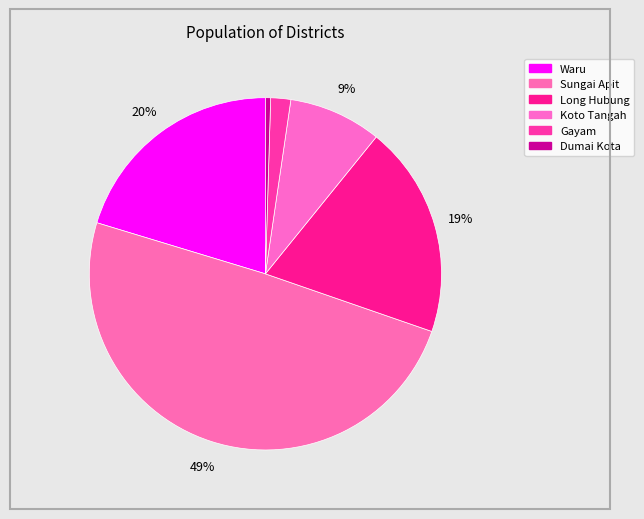

To the nearest percent, what is the difference between the Koto Tangah and Long Hubung slice percentages?

11%